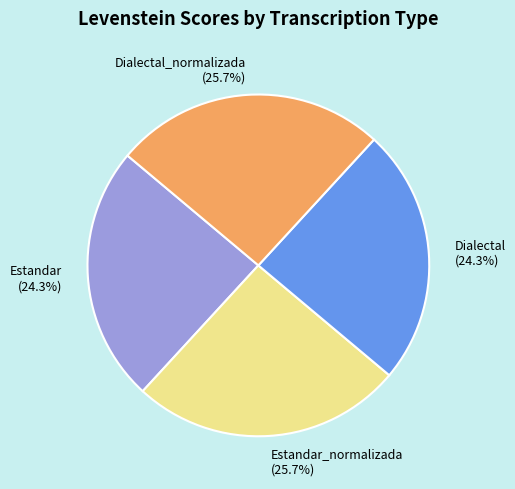

Is Estandar_normalizada (25.7%) the majority of the pie?

No